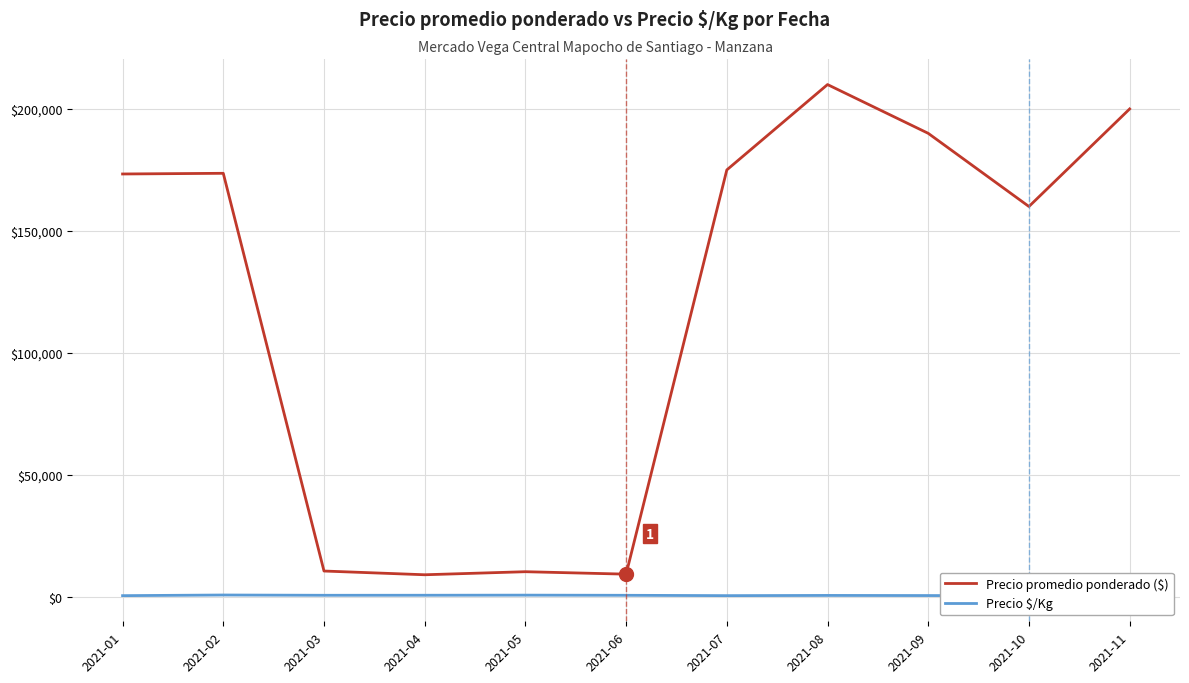

What is the difference between the maximum and minimum values in the Precio promedio ponderado ($) series?

201000.0